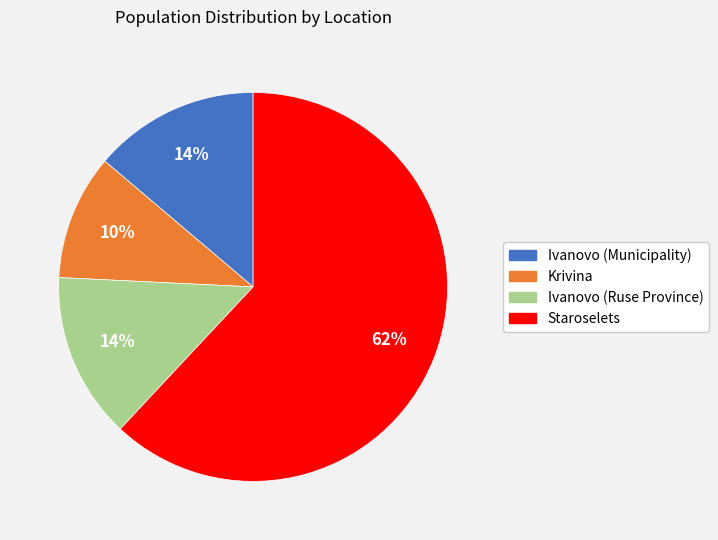

True or false: Krivina accounts for 1% of the total.

False